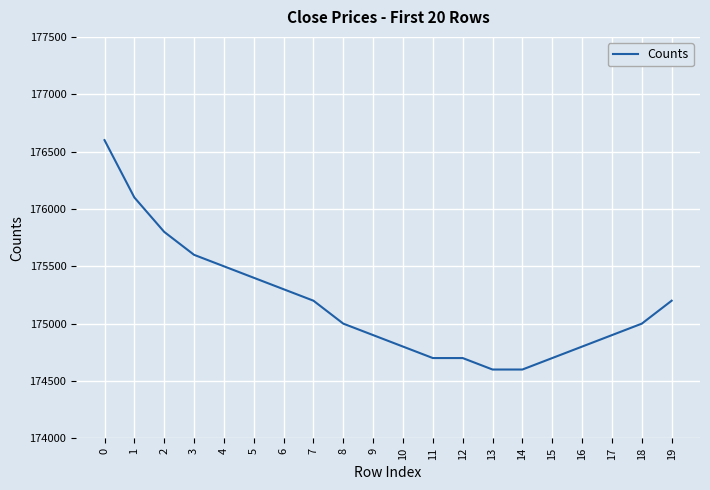

What is the greatest value displayed?

176600